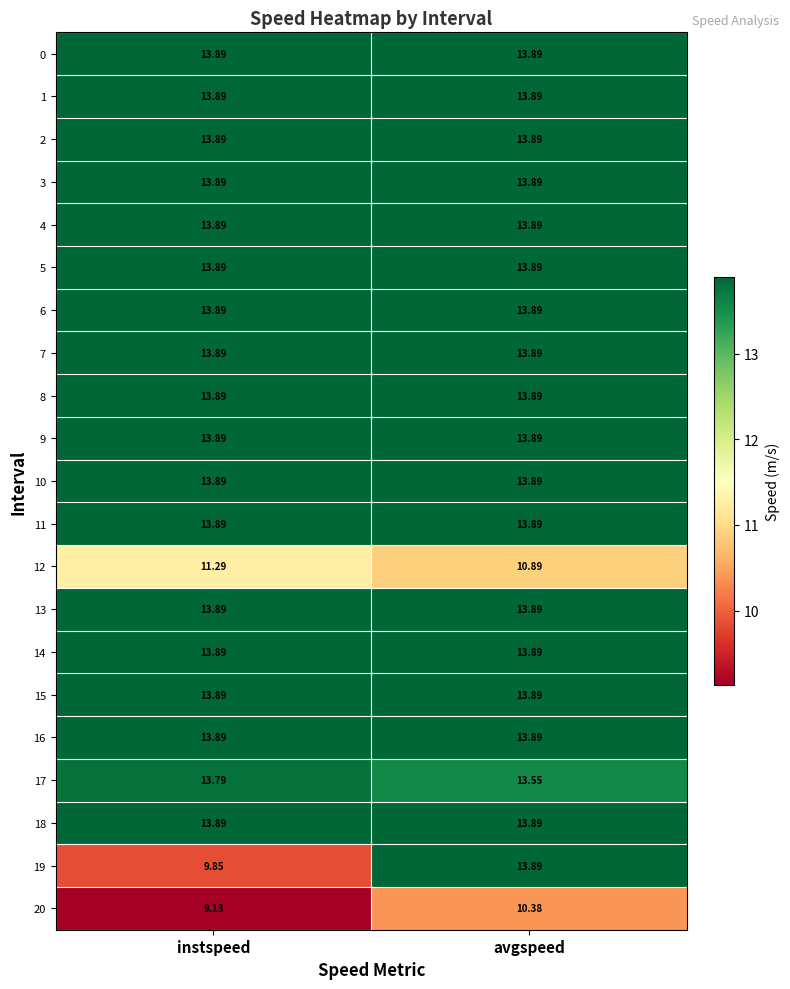

List the labels in order of 12 value, smallest first.

avgspeed, instspeed